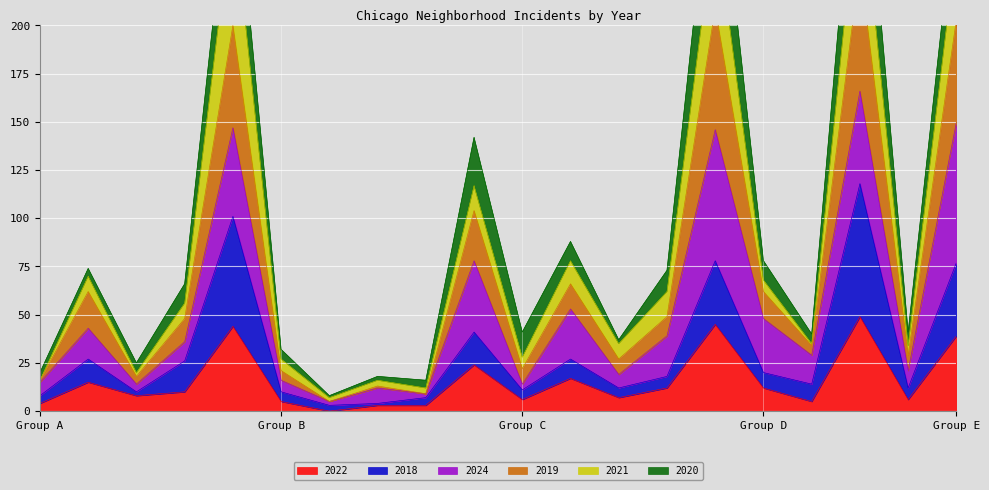

True or false: 2022 has a value of 4 at Group A.

True